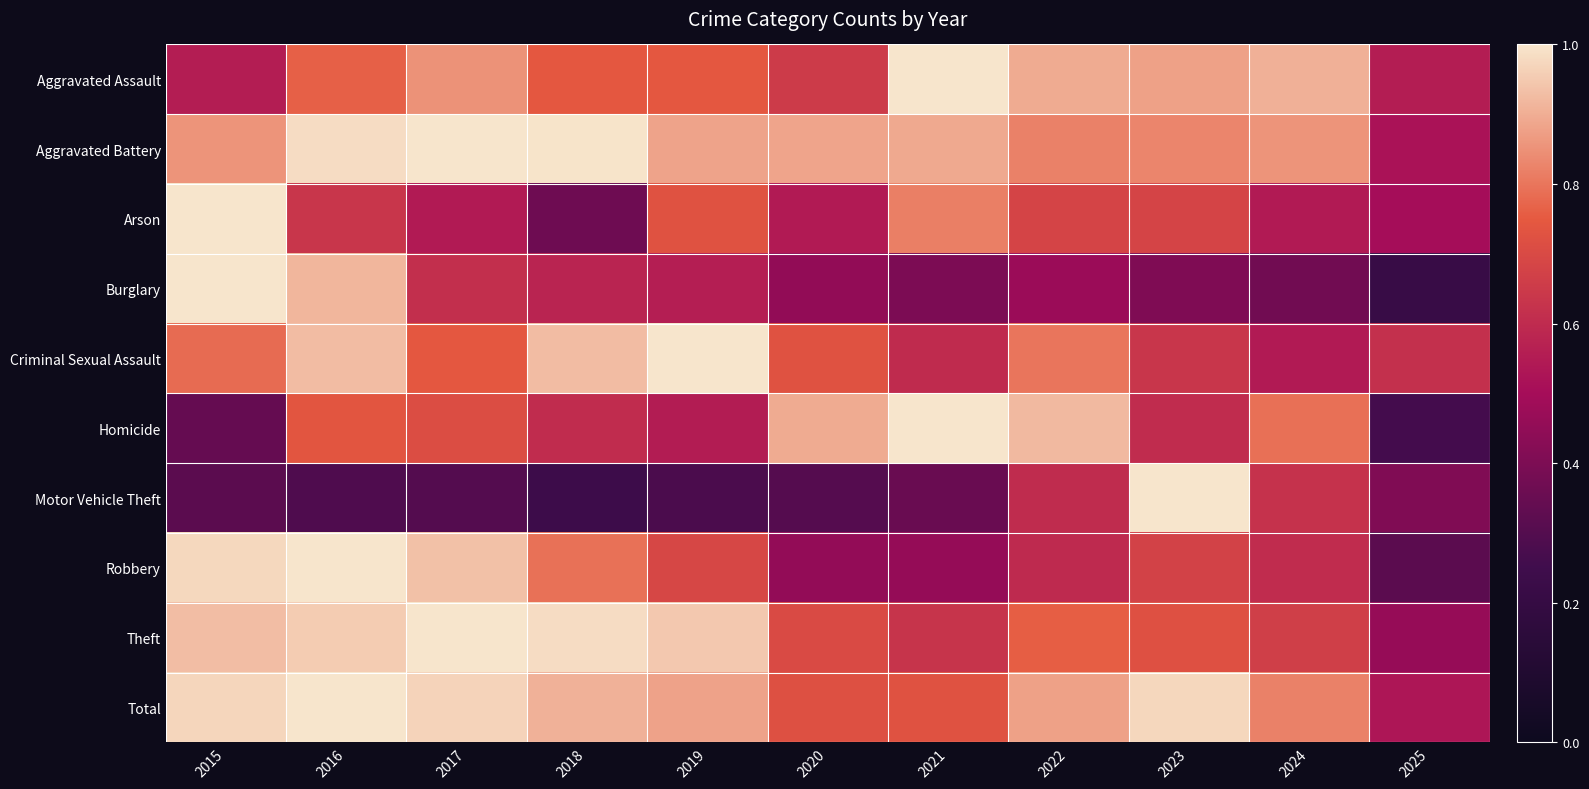

How many distinct data groups are displayed?

10